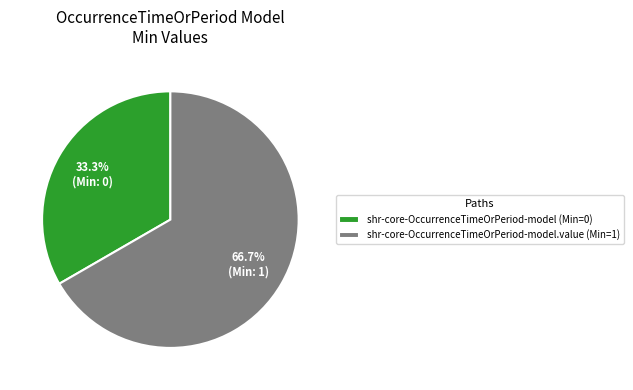

What is the smallest slice in the pie chart?

shr-core-OccurrenceTimeOrPeriod-model (Min=0)